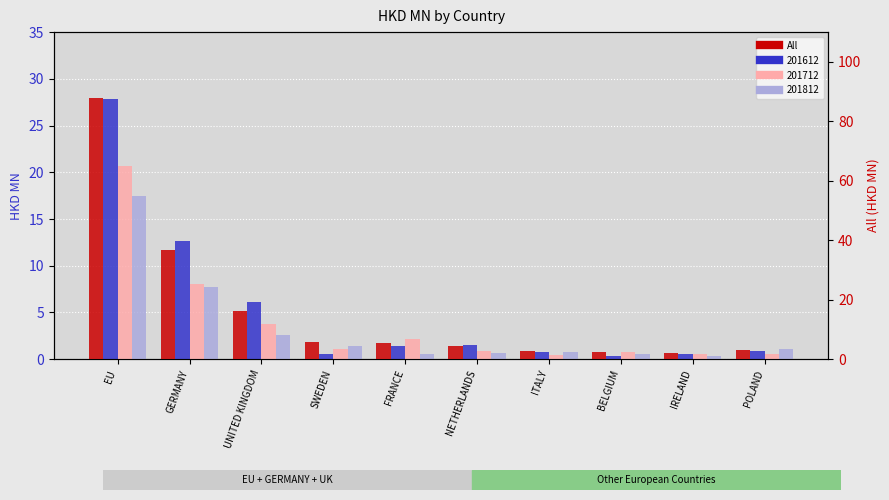

What is the minimum value shown in the chart?

2.1